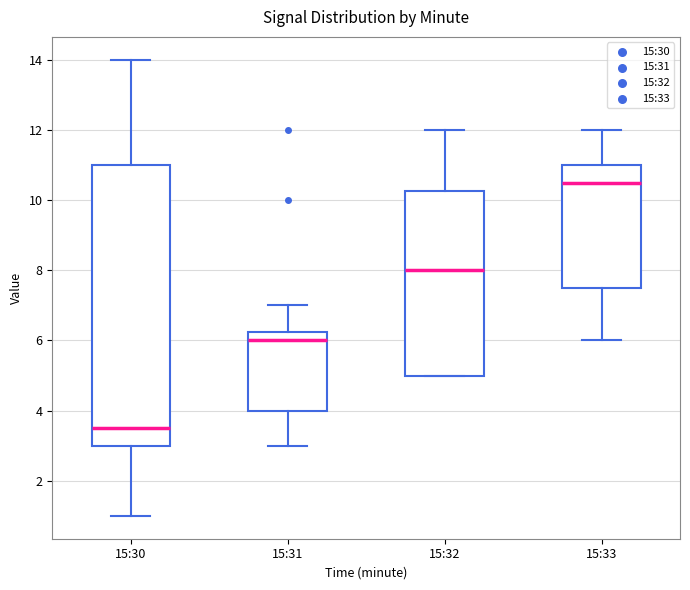

Comparing the boxes themselves (not the whiskers), which one is the tallest?

15:30